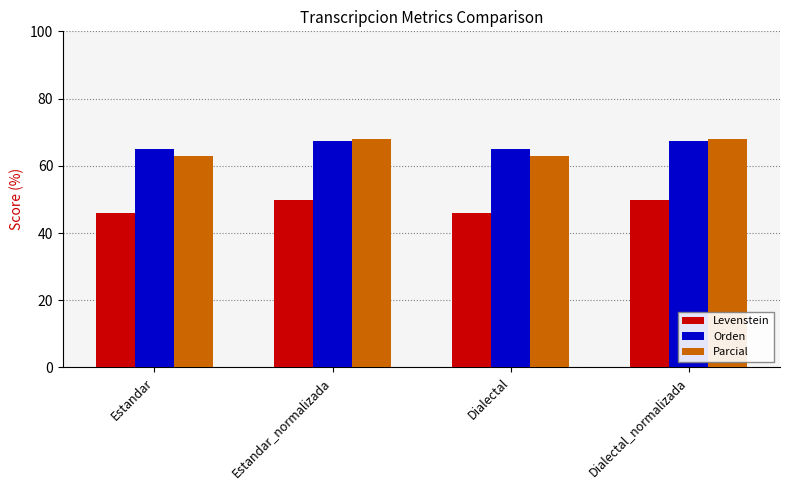

What is the maximum value for Parcial?

67.9